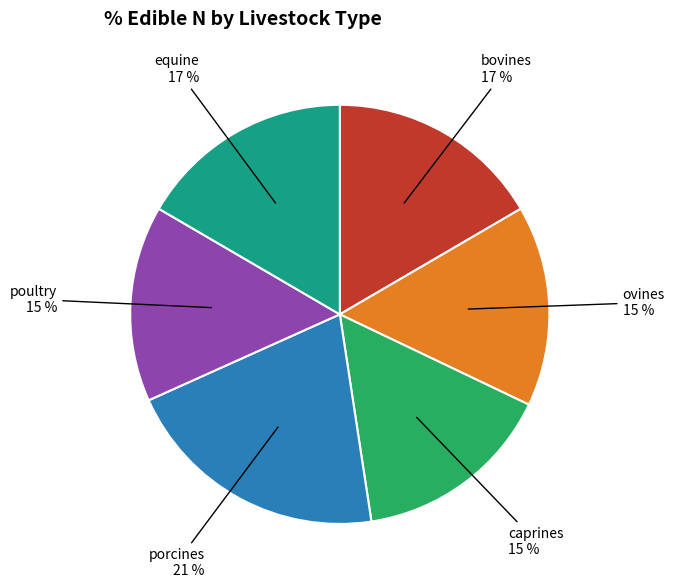

To the nearest percent, what is the difference between the largest and smallest slice percentages?

6%